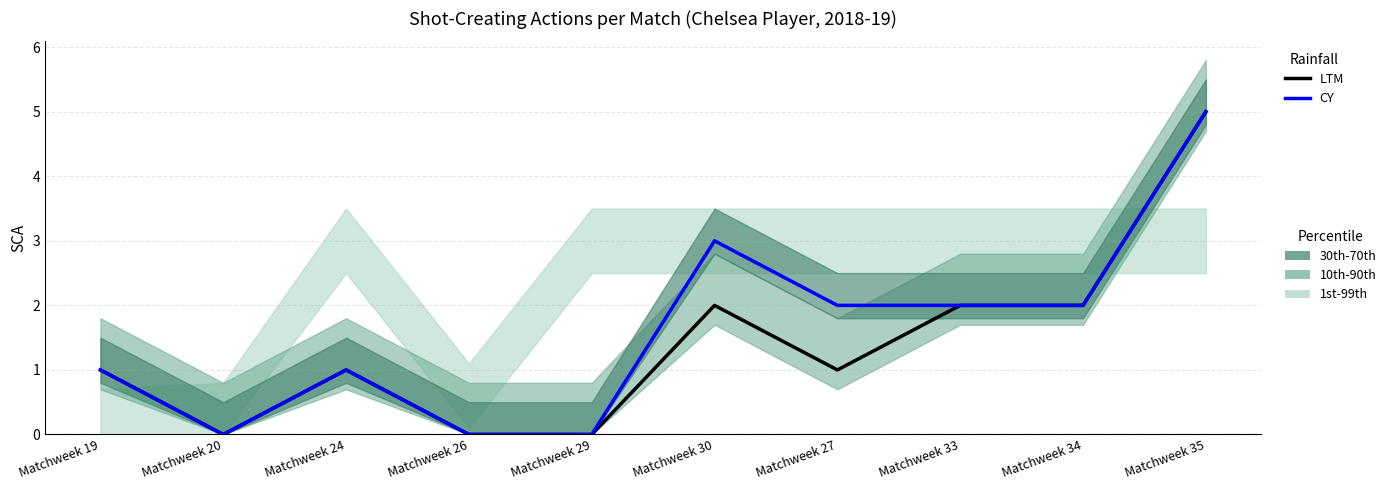

Where is PassLive (LTM) nearest to the value 2?

Matchweek 30